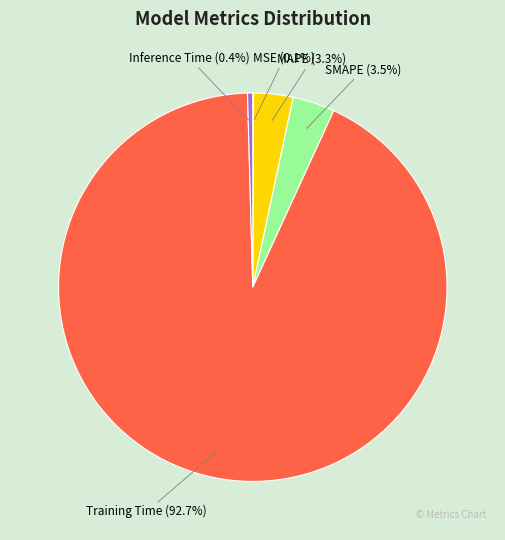

Which slice is the largest?

Training Time